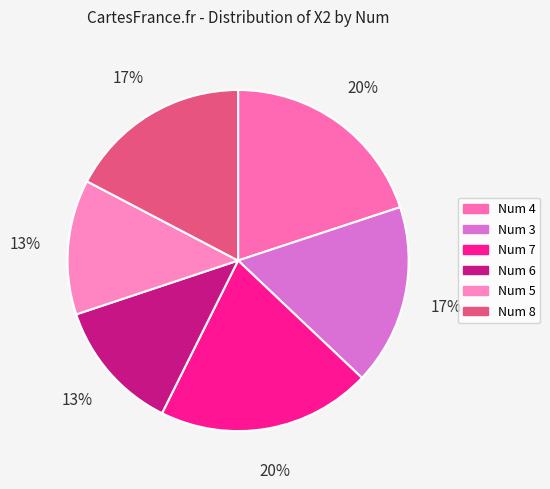

Count the number of slices in the pie.

6